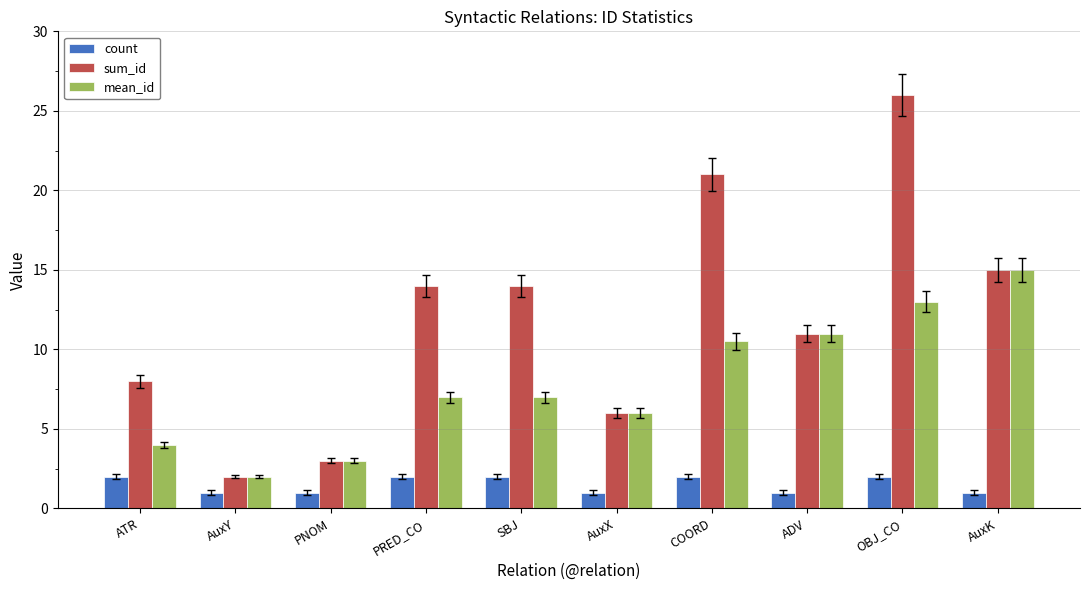

Is it true that sum_id equals 5.1 at PNOM?

False